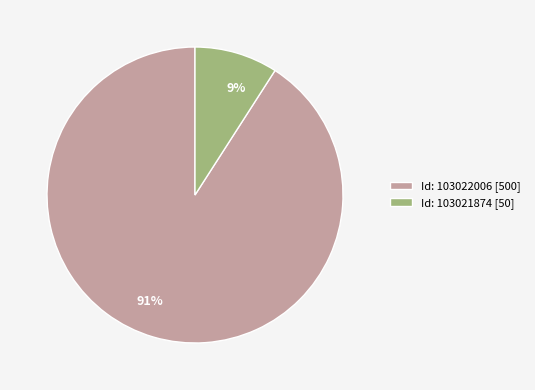

Between 91% and 9%, which is larger?

91%